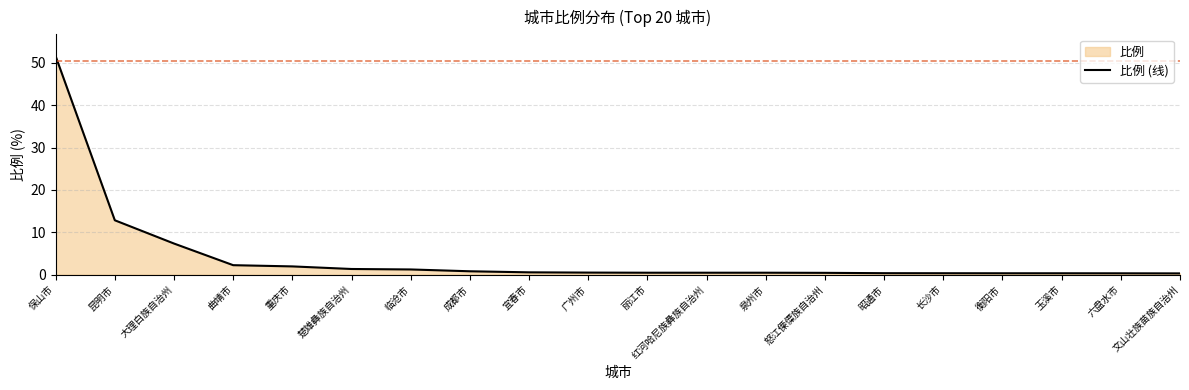

True or false: the data shows 12.8 at 昆明市.

True